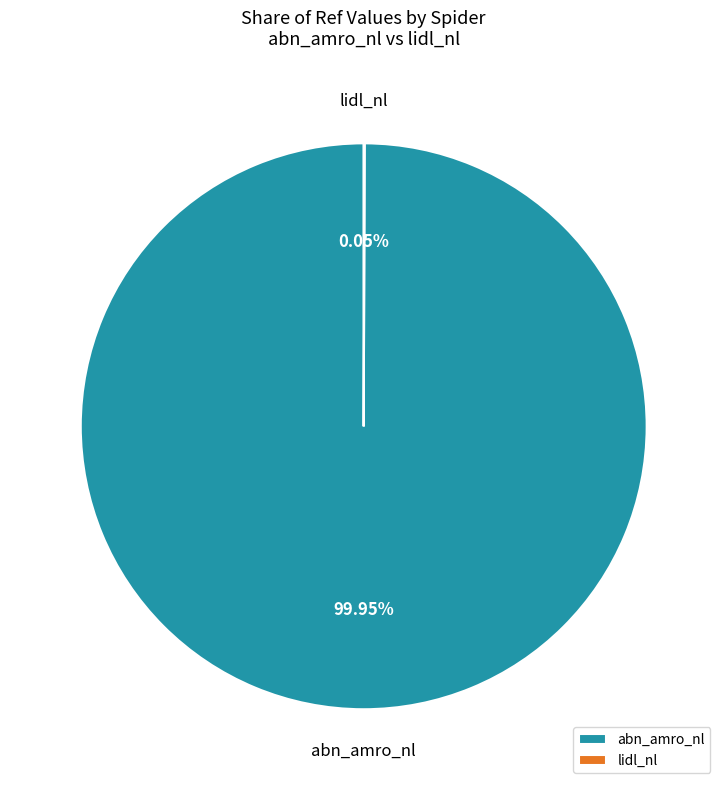

Which category accounts for the majority?

abn_amro_nl